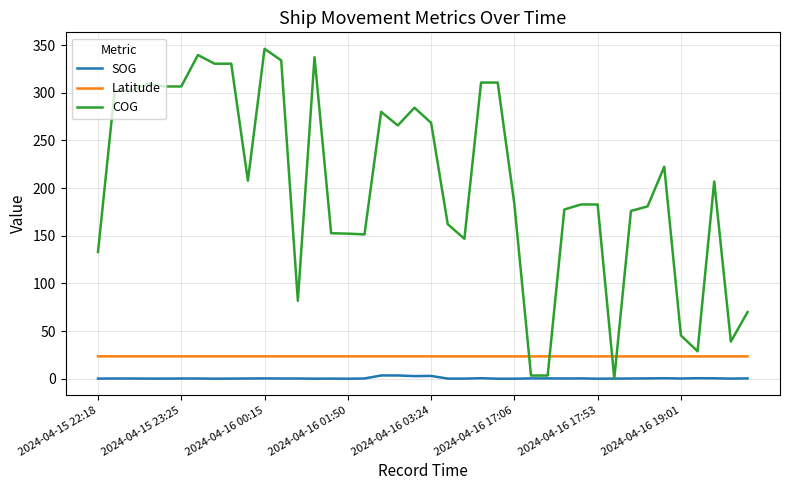

Which series has the largest range (max minus min)?

COG